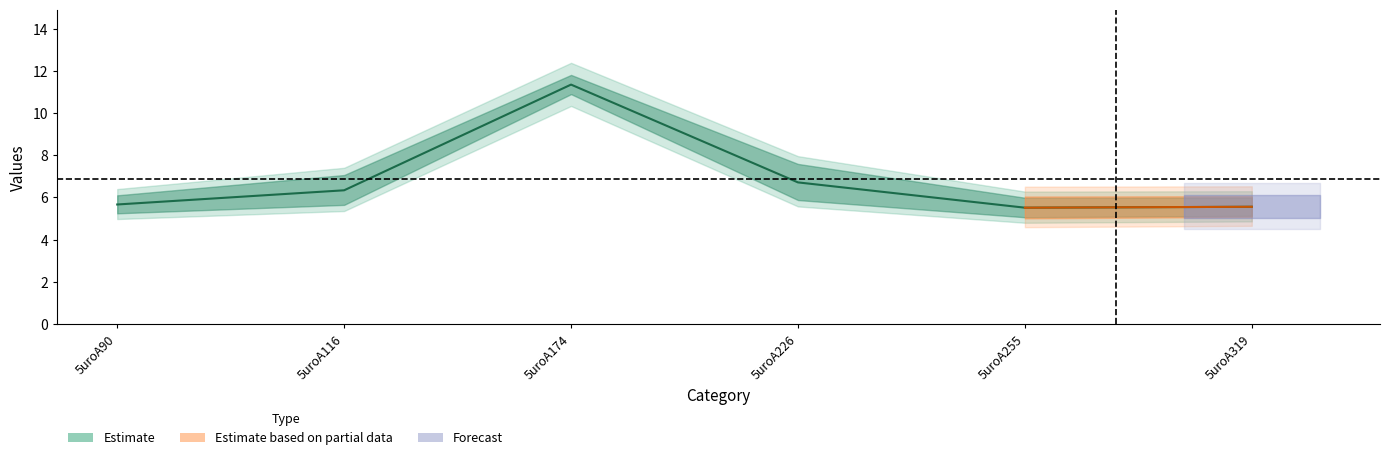

What is the minimum value shown in the chart?

5.5